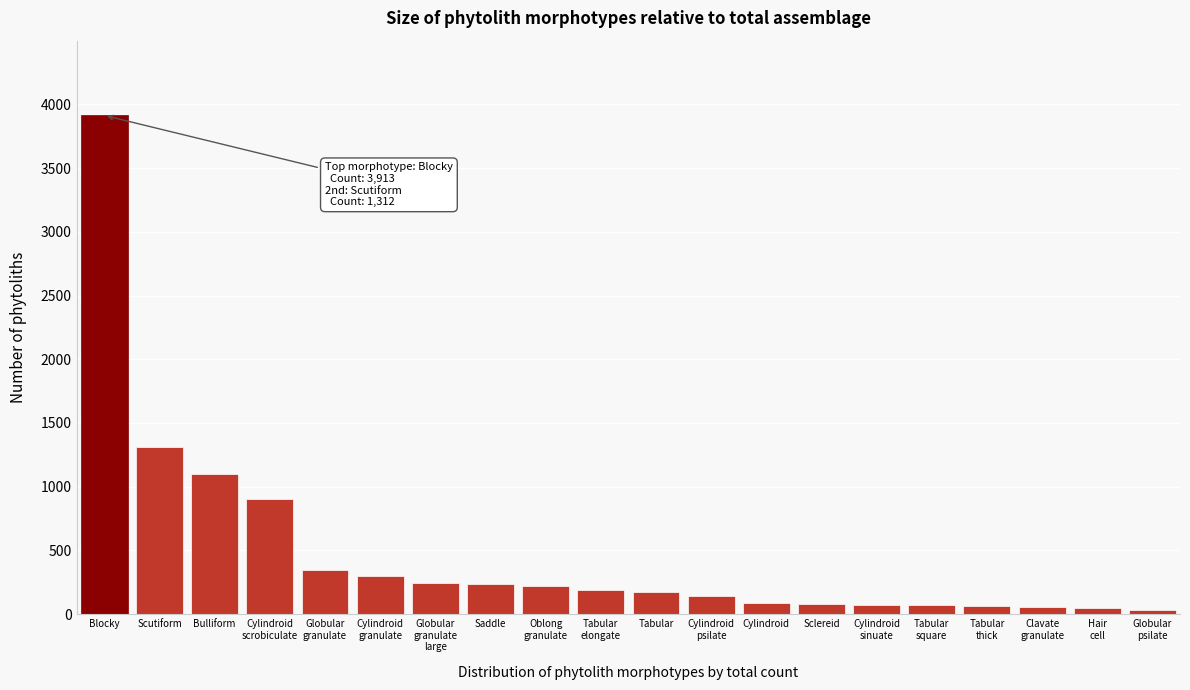

What is the difference between the maximum and minimum values?

3883